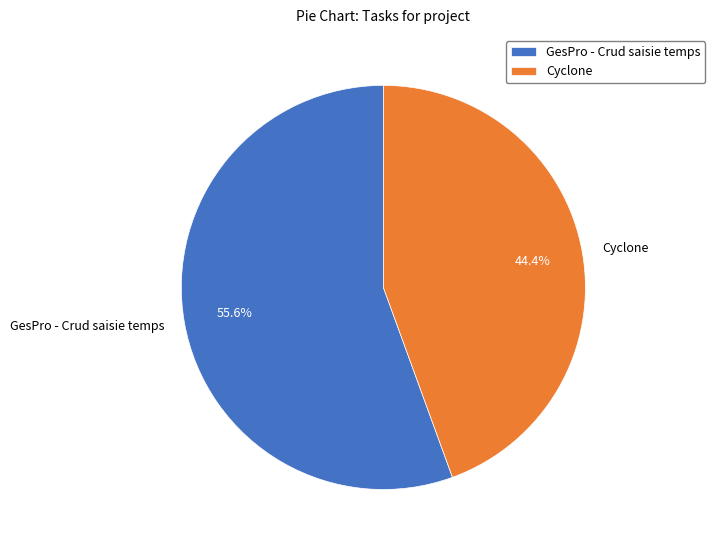

True or false: GesPro - Crud saisie temps accounts for 56% of the total.

True